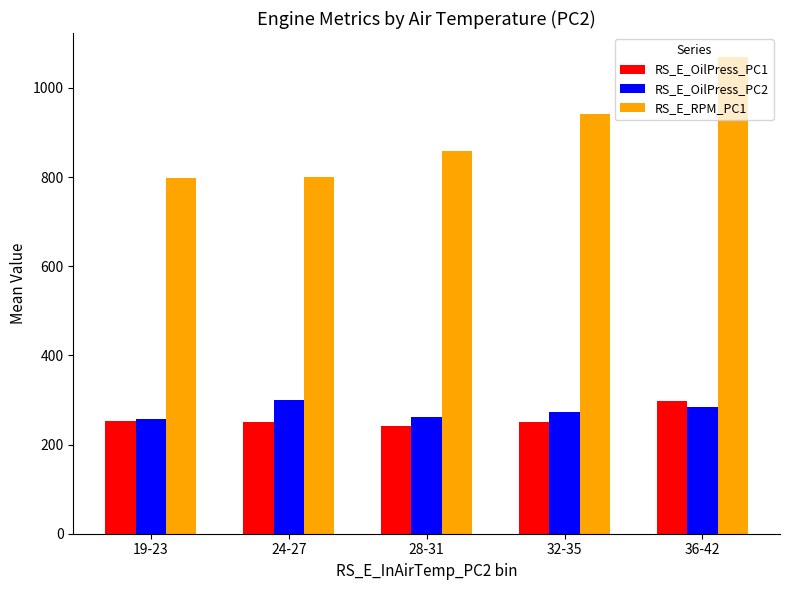

What is the minimum value for RS_E_OilPress_PC1?

241.6